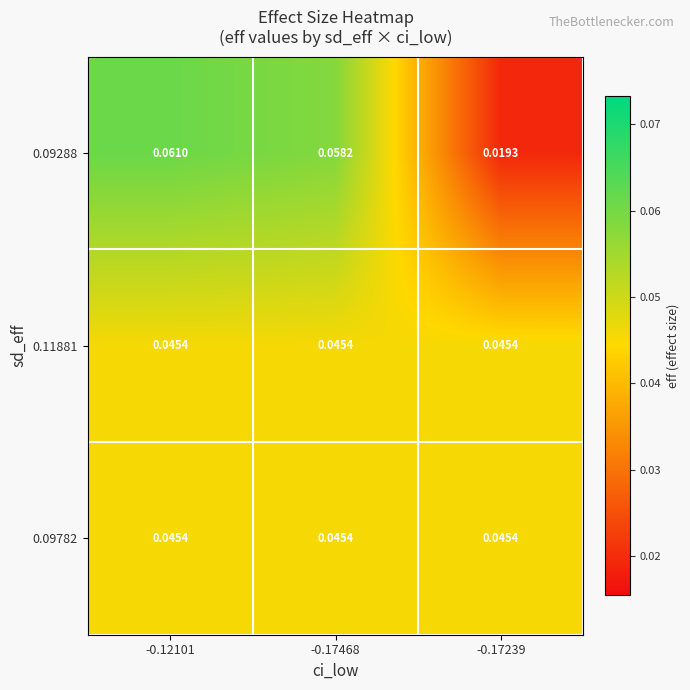

Reading left to right, list all the values displayed in this chart.

0.09288: -0.12101=0.1	-0.17468=0.1	-0.17239=0.0
0.11881: -0.12101=0.0	-0.17468=0.0	-0.17239=0.0
0.09782: -0.12101=0.0	-0.17468=0.0	-0.17239=0.0